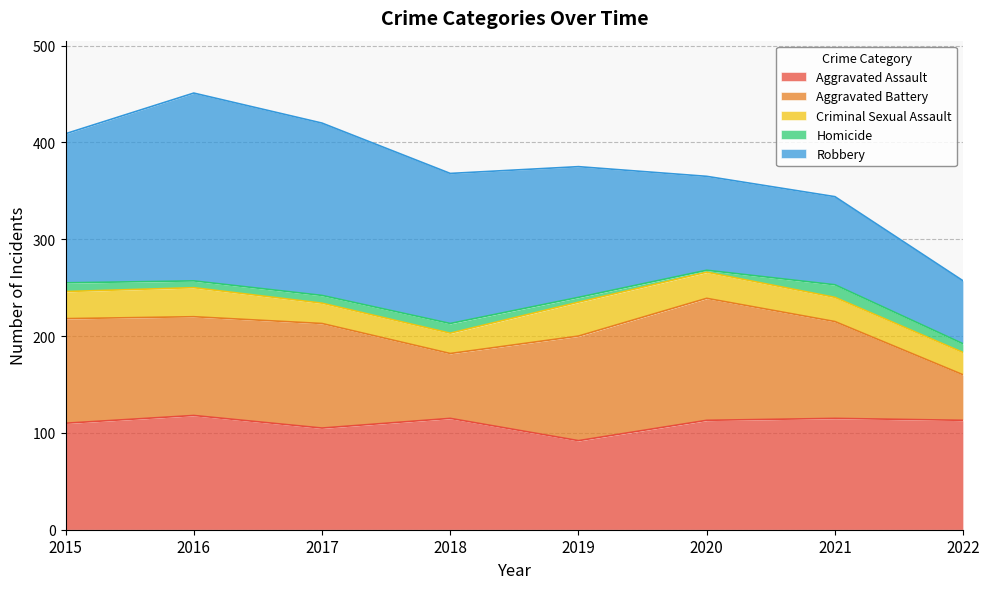

At which label does Aggravated Battery reach its peak?

2020